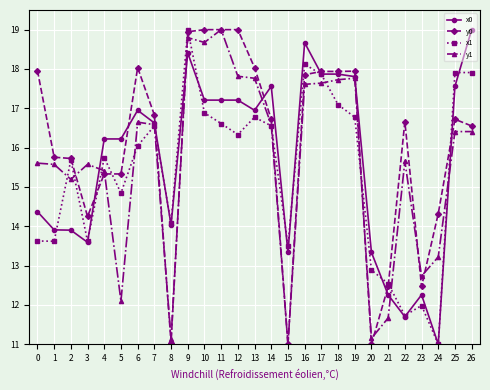

What are all the series names shown in the legend?

x0, y0, x1, y1